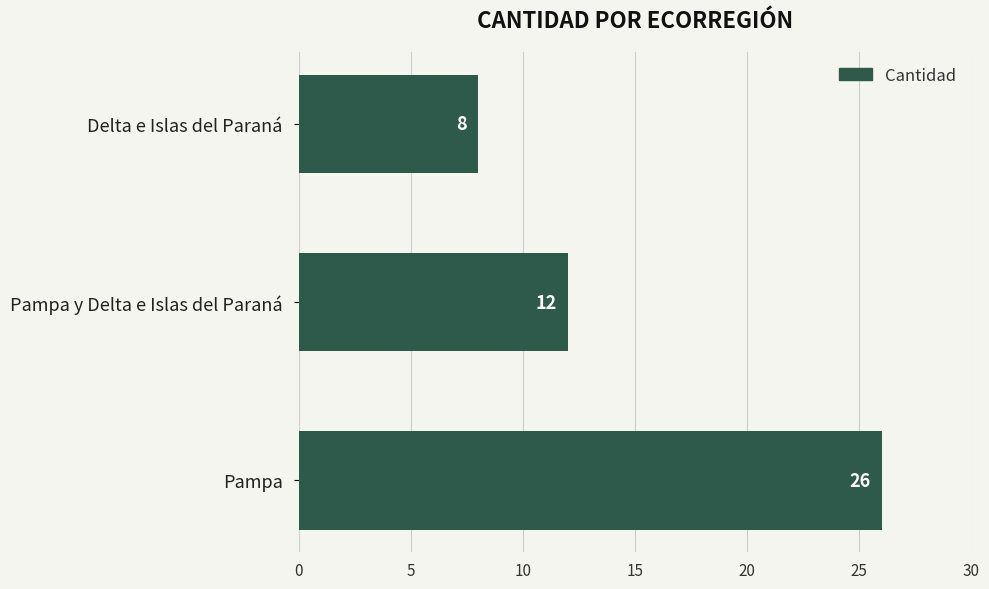

Does the chart contain any negative values?

No